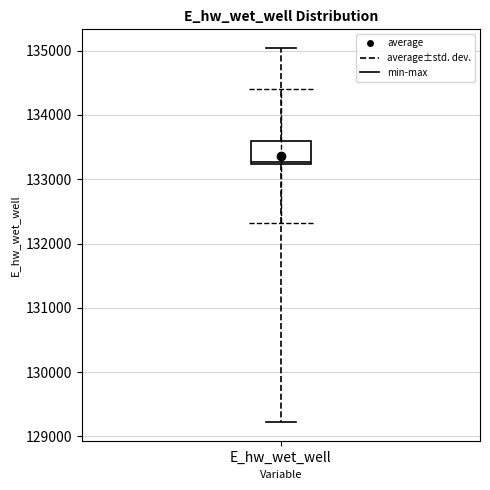

Transcribe this box plot: give where the median line is, the range the box spans, and where the two whiskers end, as read against the y-axis. The values are not printed on the chart, so give them approximately, as read against the axis.

median 133300, box 133200 to 133600, whiskers 129200 to 135000